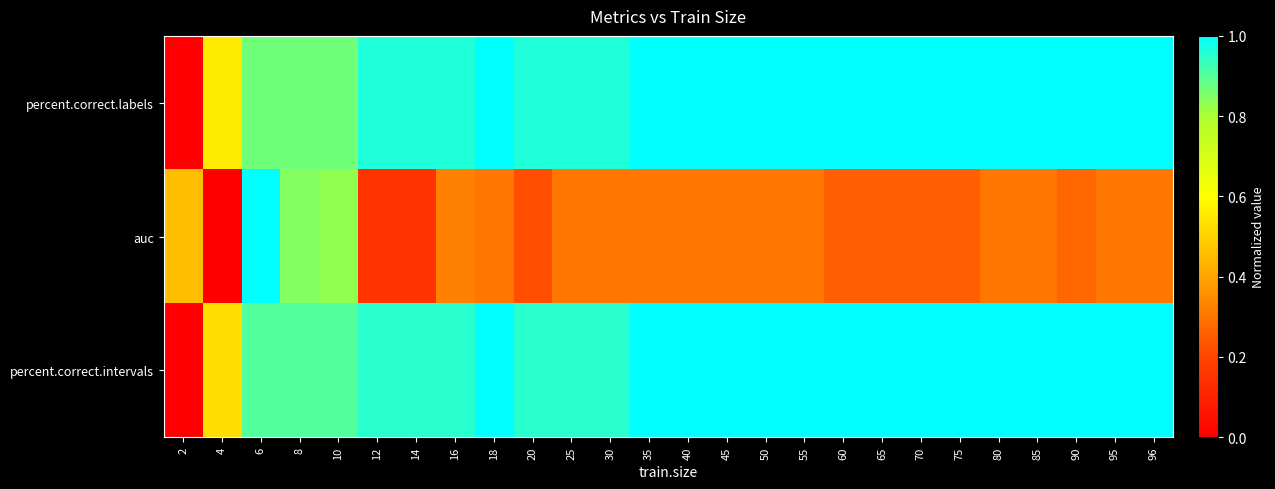

Which series changed the most between 2 and 80?

percent.correct.labels